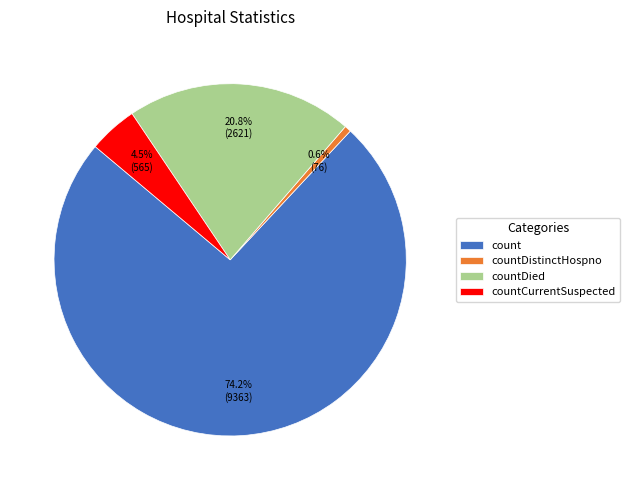

Which slice is the smallest?

countDistinctHospno